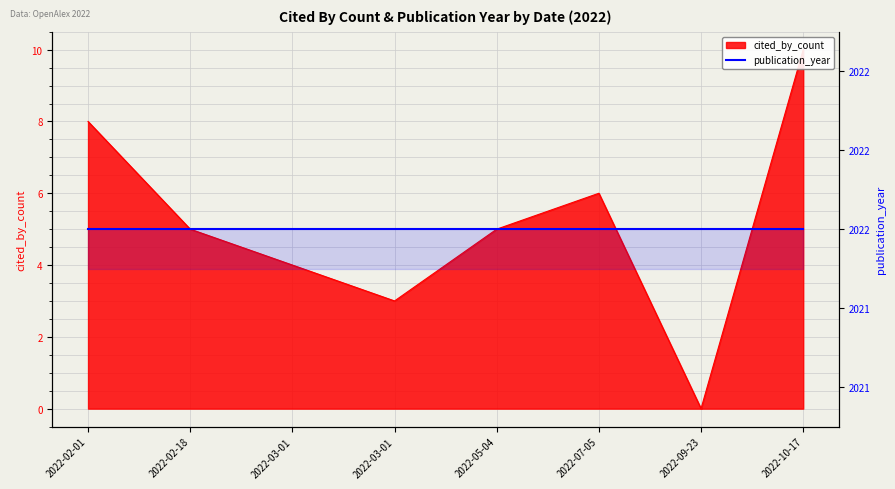

Rank the categories by value from highest to lowest.

2022-10-17, 2022-02-01, 2022-07-05, 2022-02-18, 2022-05-04, 2022-03-01, 2022-03-01, 2022-09-23